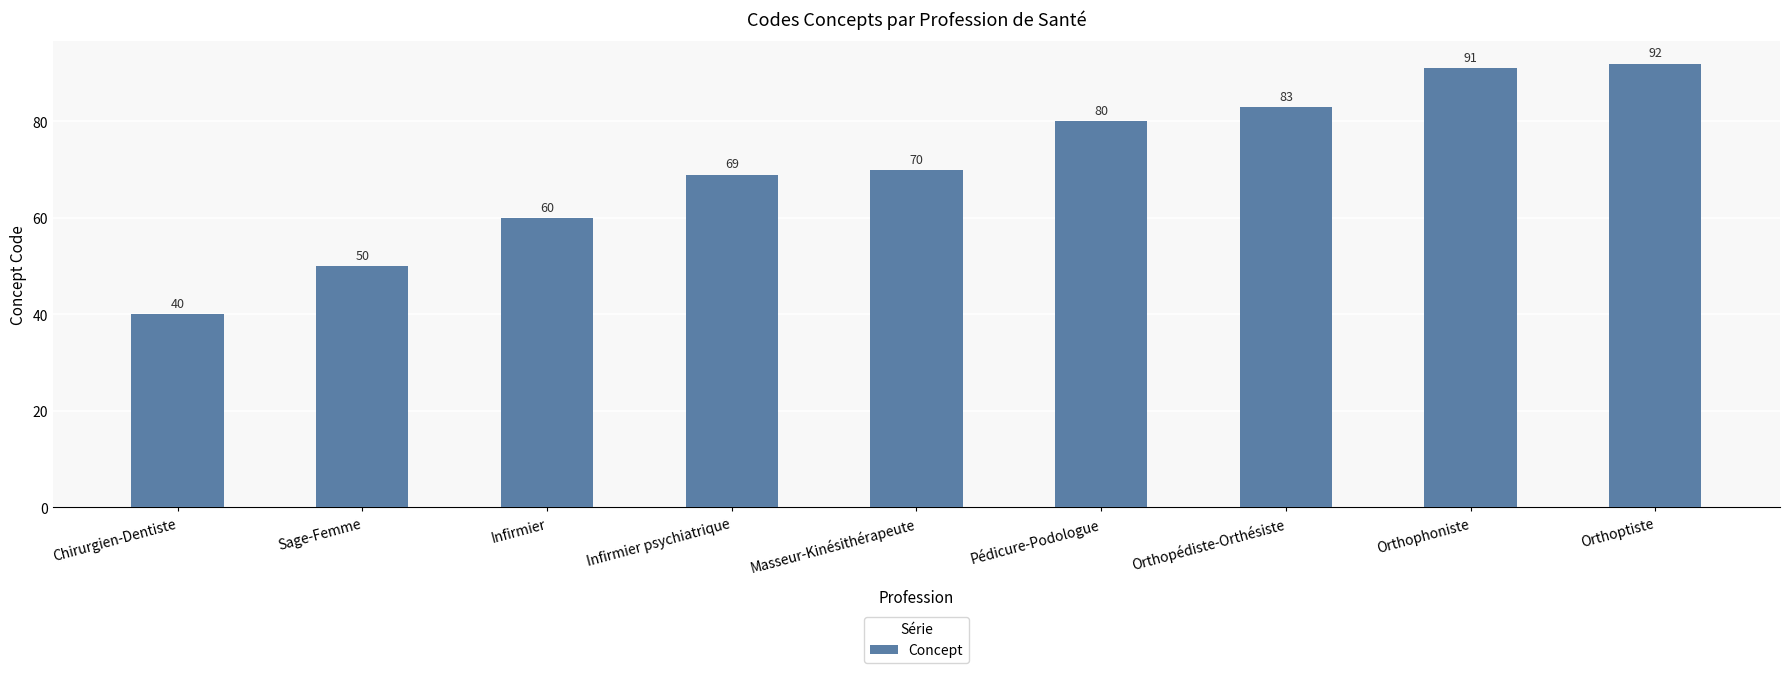

Reading right to left, list all the values displayed in this chart.

Orthoptiste=92	Orthophoniste=91	Orthopédiste-Orthésiste=83	Pédicure-Podologue=80	Masseur-Kinésithérapeute=70	Infirmier psychiatrique=69	Infirmier=60	Sage-Femme=50	Chirurgien-Dentiste=40